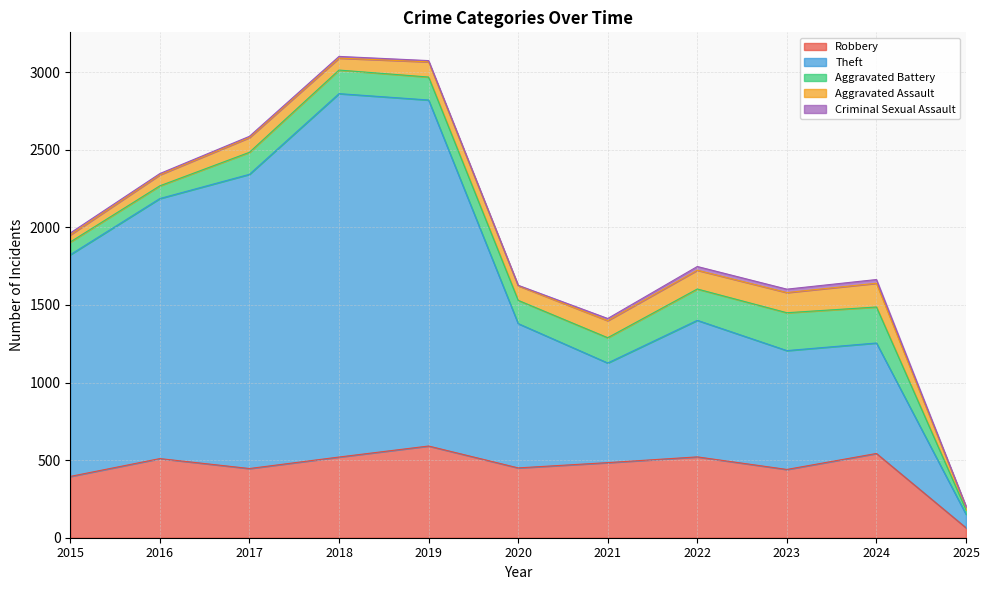

Reading left to right, transcribe all the data shown in this chart.

Robbery: 2015=395	2016=510	2017=446	2018=520	2019=591	2020=450	2021=484	2022=521	2023=440	2024=543	2025=64
Theft: 2015=1429	2016=1676	2017=1896	2018=2342	2019=2230	2020=930	2021=642	2022=880	2023=766	2024=712	2025=87
Aggravated Battery: 2015=82	2016=82	2017=142	2018=152	2019=148	2020=150	2021=163	2022=202	2023=244	2024=232	2025=29
Aggravated Assault: 2015=46	2016=71	2017=95	2018=77	2019=98	2020=94	2021=110	2022=121	2023=130	2024=153	2025=19
Criminal Sexual Assault: 2015=12	2016=8	2017=8	2018=11	2019=8	2020=3	2021=14	2022=24	2023=22	2024=24	2025=3